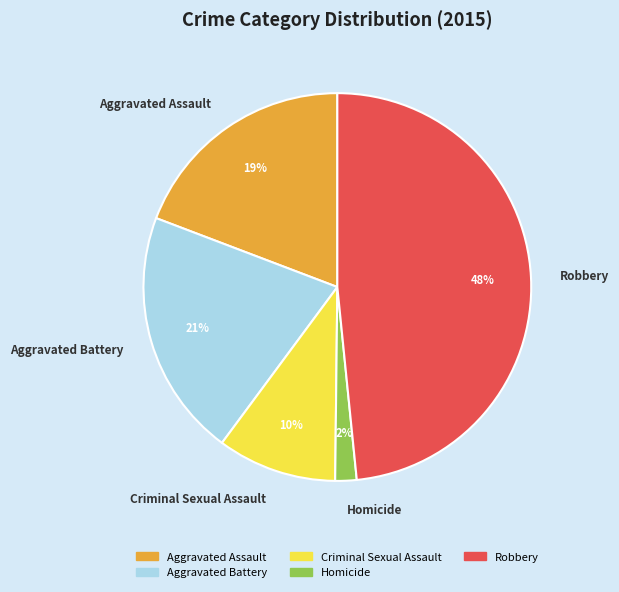

Do Homicide and Aggravated Assault together represent more than half of the pie?

No